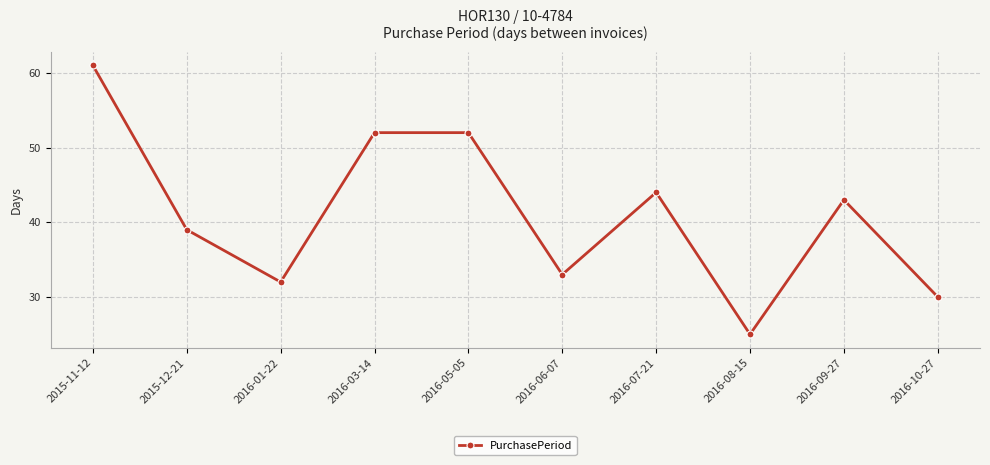

The value at 2015-11-12 is 93. True or false?

False